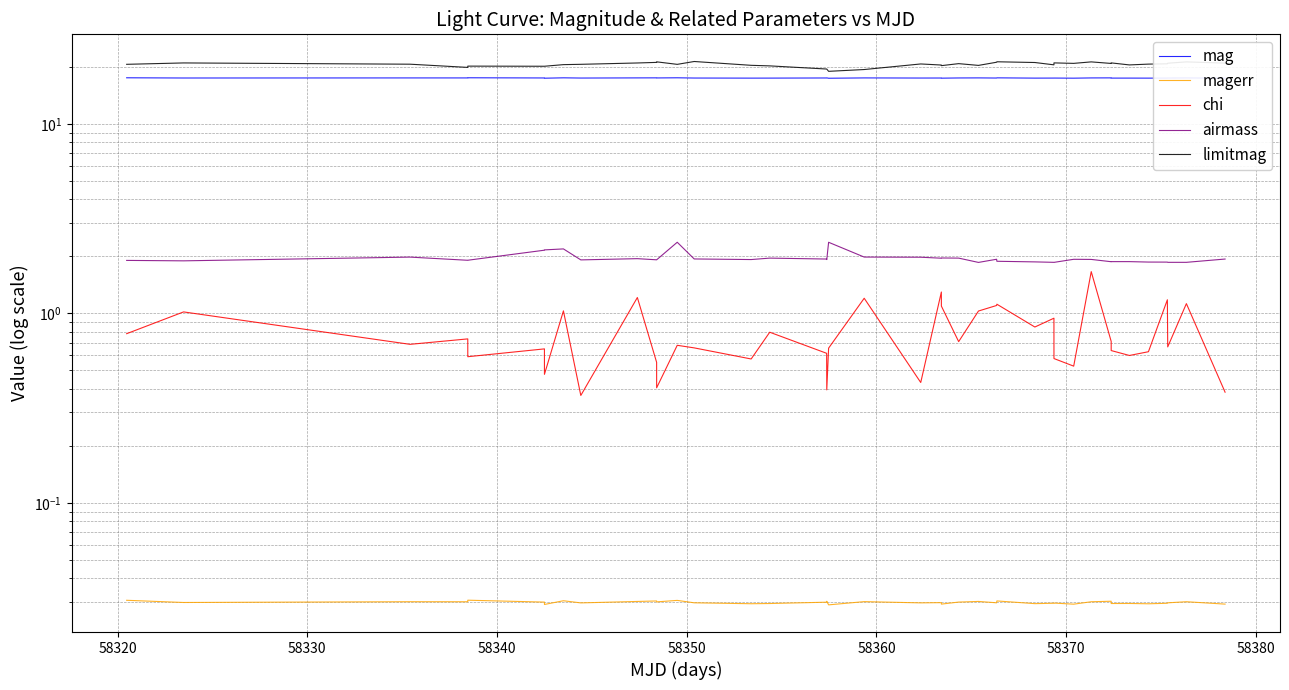

True or false: mag and limitmag cross at least once.

False